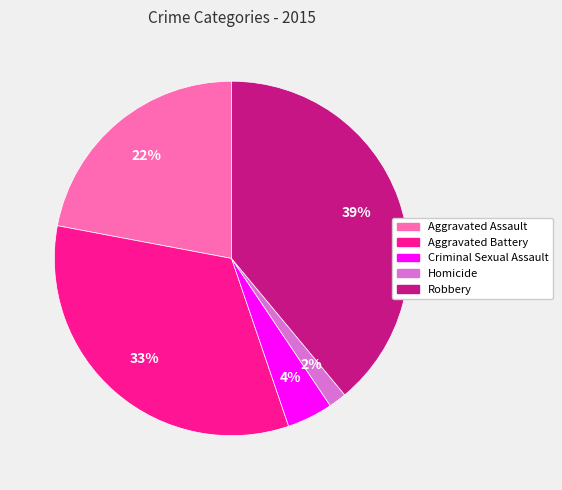

Which has a higher value, Homicide or Robbery?

Robbery